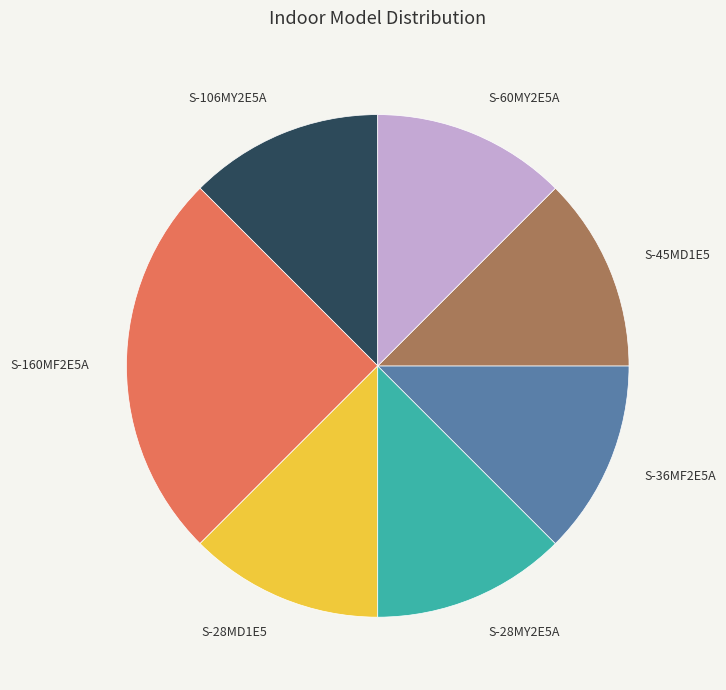

The S-45MD1E5 slice represents 24% of the pie. True or false?

False